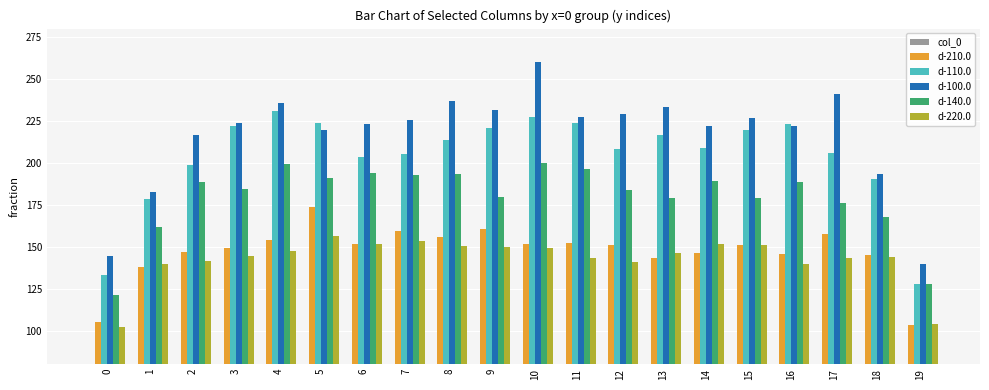

What is the value of the d-140.0 bar at the 1st from the left?

121.3